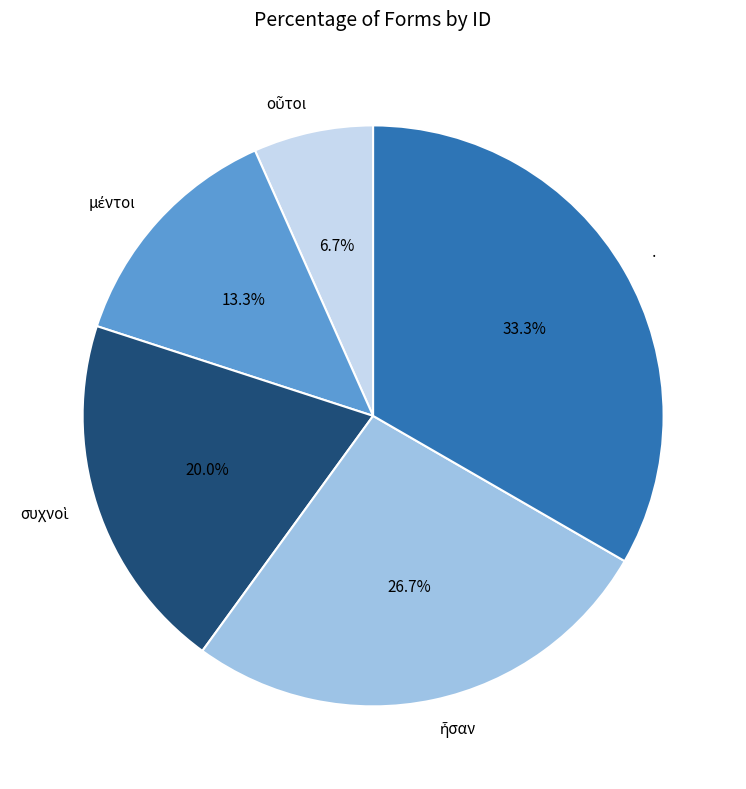

Is there any slice that represents more than half of the pie?

No